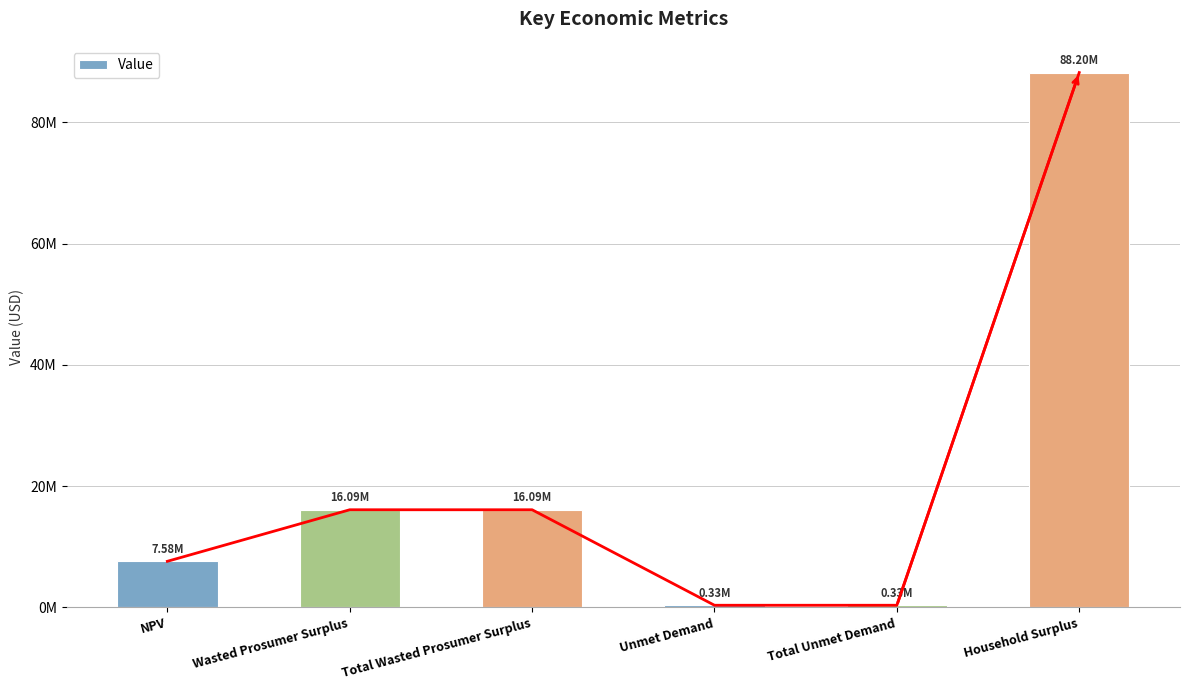

Does the chart contain any negative values?

No